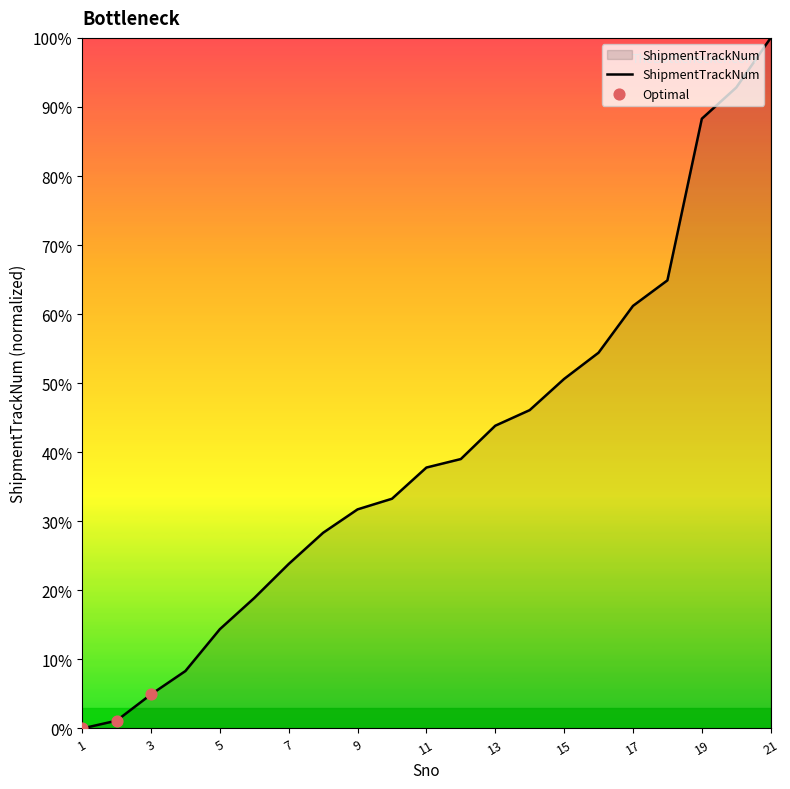

What is the difference between the maximum and minimum values?

100.0